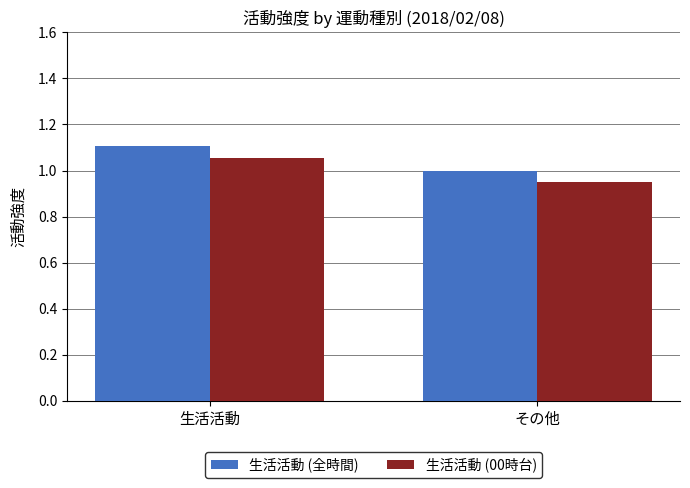

List the labels in order of 生活活動 (全時間) value, largest first.

生活活動, その他